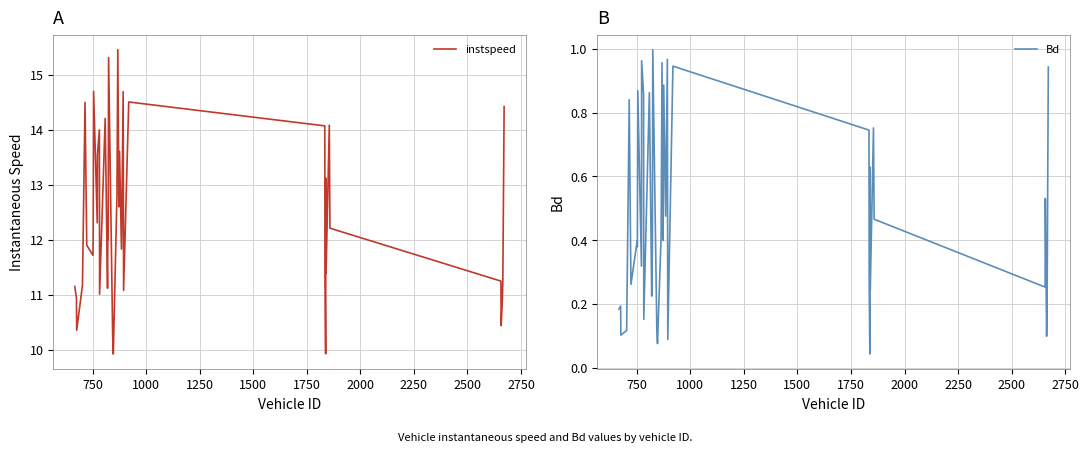

What is the value of the instspeed point at the 23rd from the left?

12.6